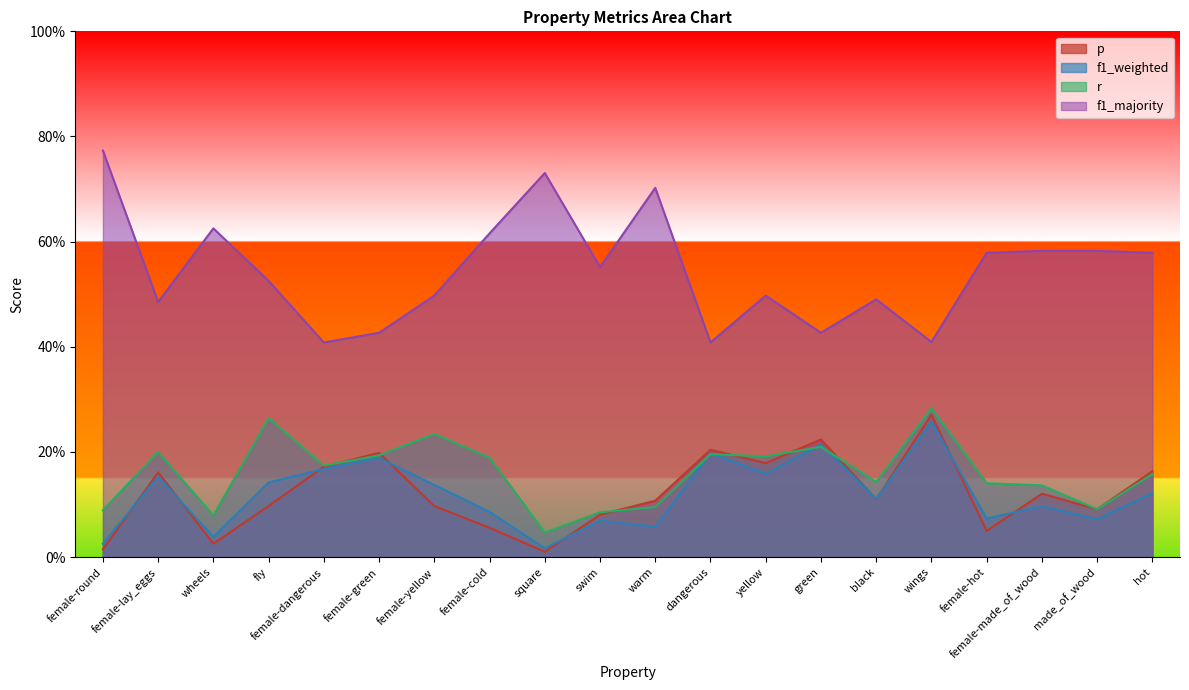

How many interior local valleys does the p series have?

6